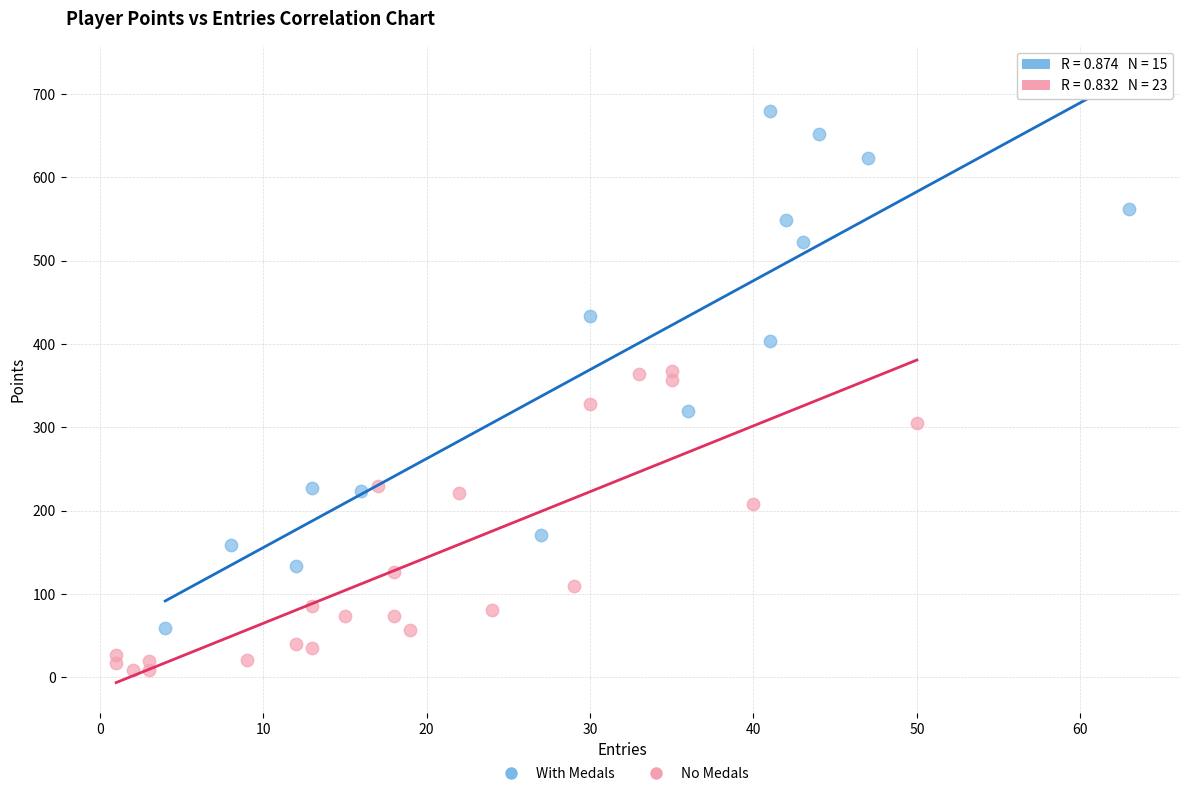

Which series contains the lowest Y value?

No Medals